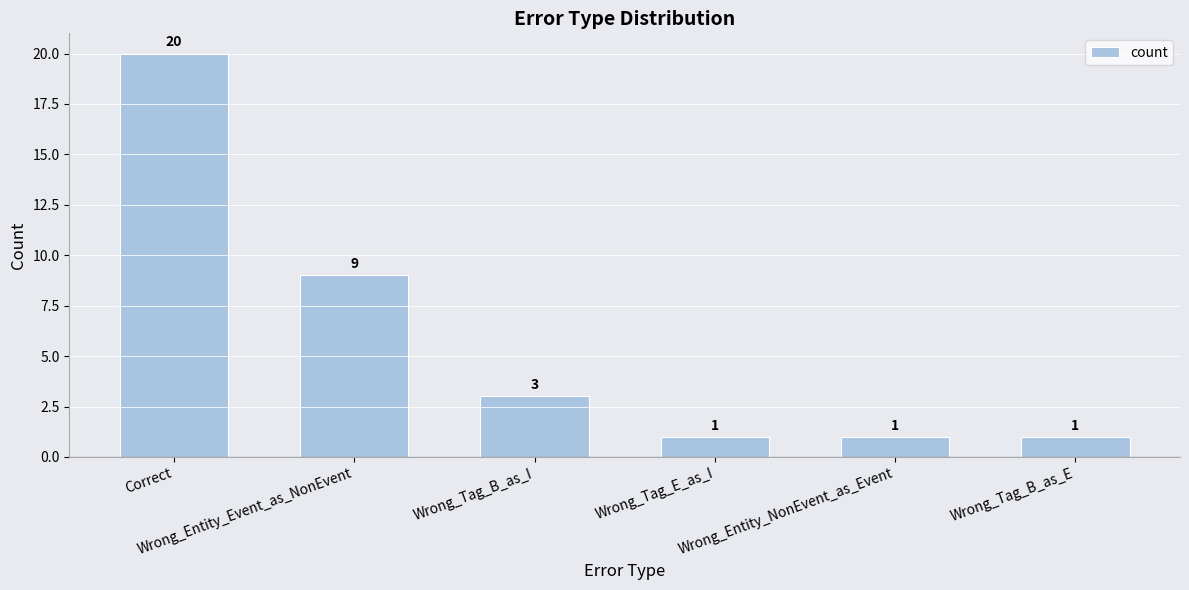

Does the chart contain stacked bars?

No